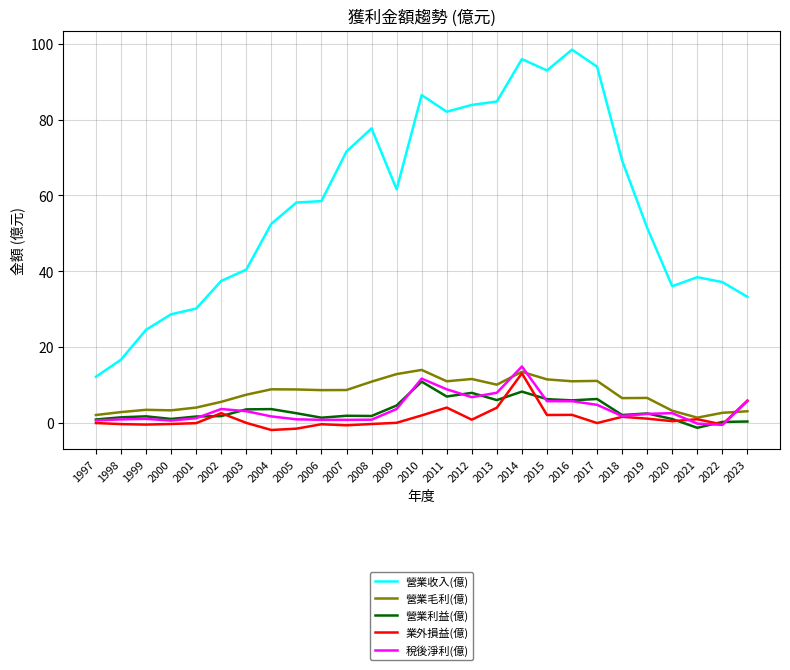

Does the chart have visible grid lines?

Yes